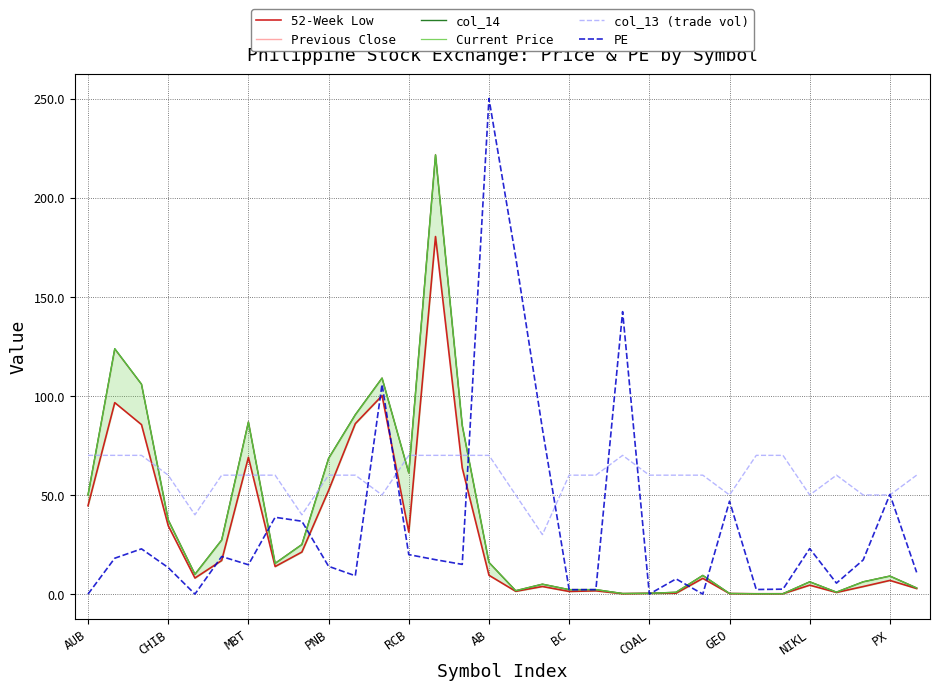

True or false: col_13 (trade vol) has a value of 26.0 at COAL.

False